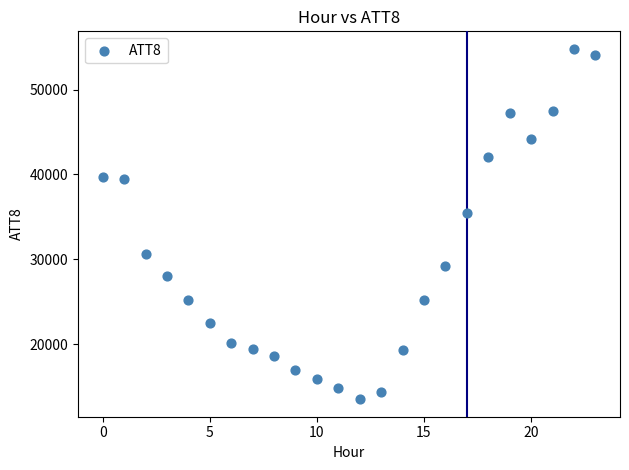

What is the range of Y values (max minus min)?

41300